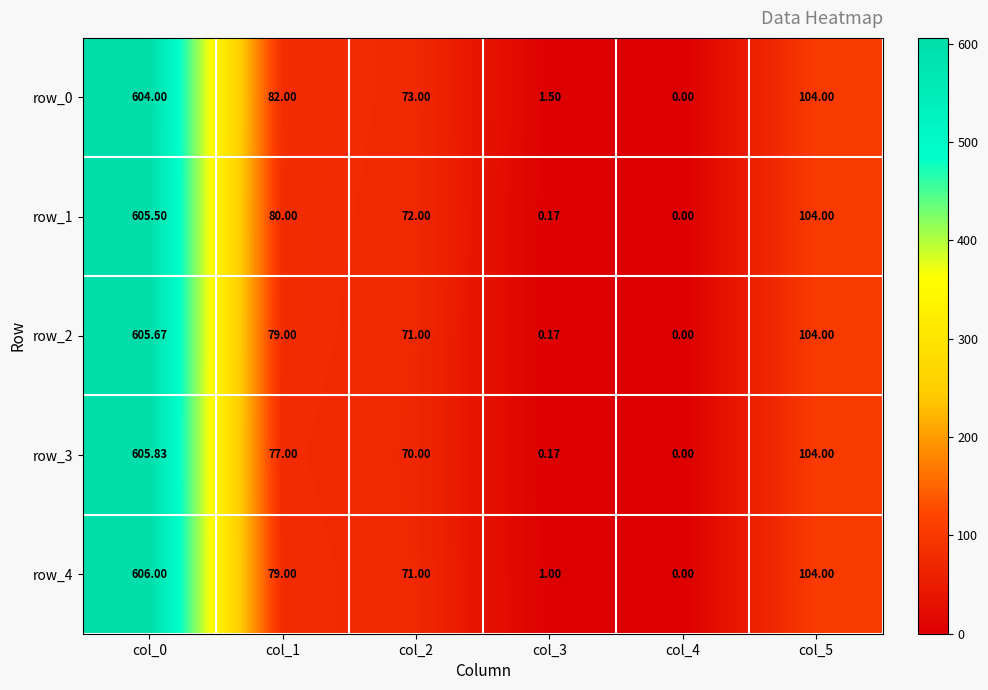

What is the spread (max minus min) of values at col_0?

2.0